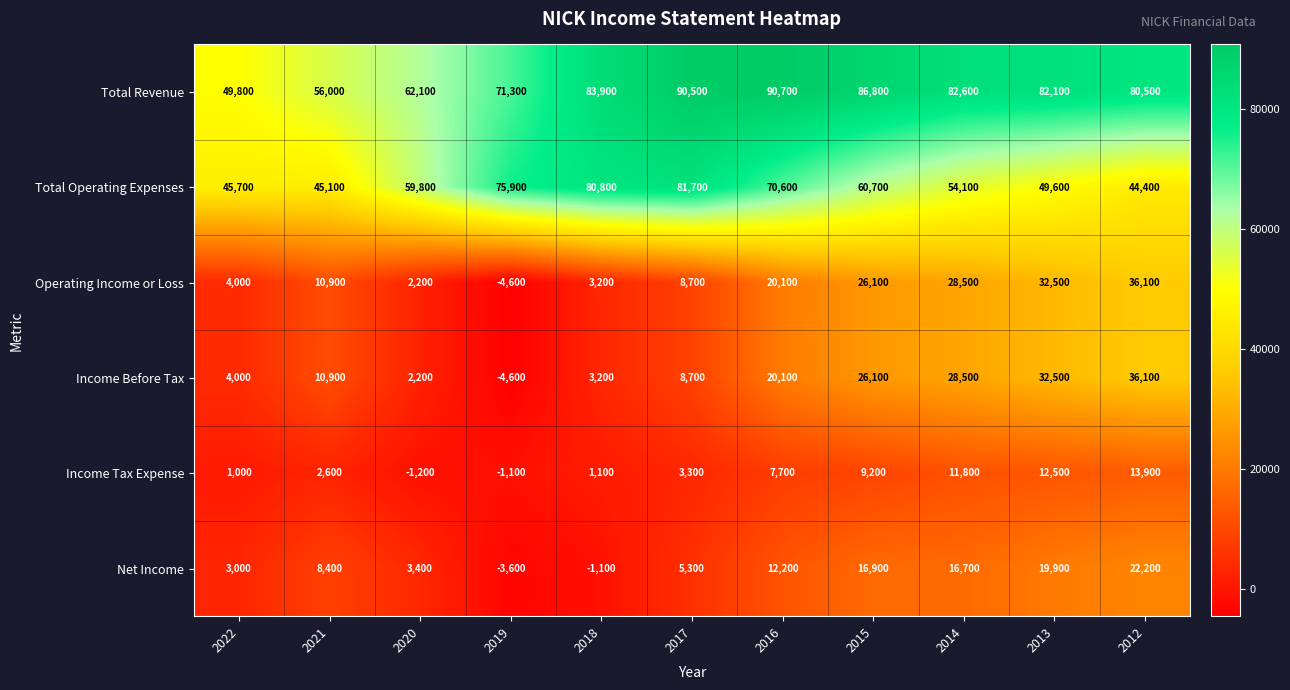

Where is Total Revenue nearest to the value 70250?

2019